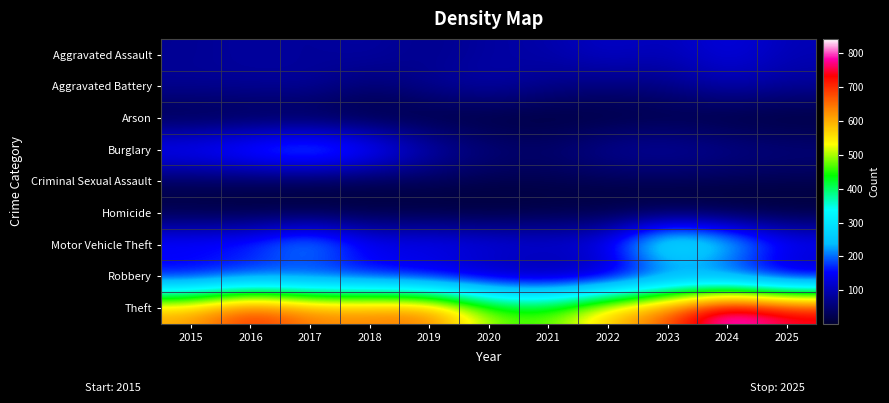

What is the spread (max minus min) of values at 2017?

639